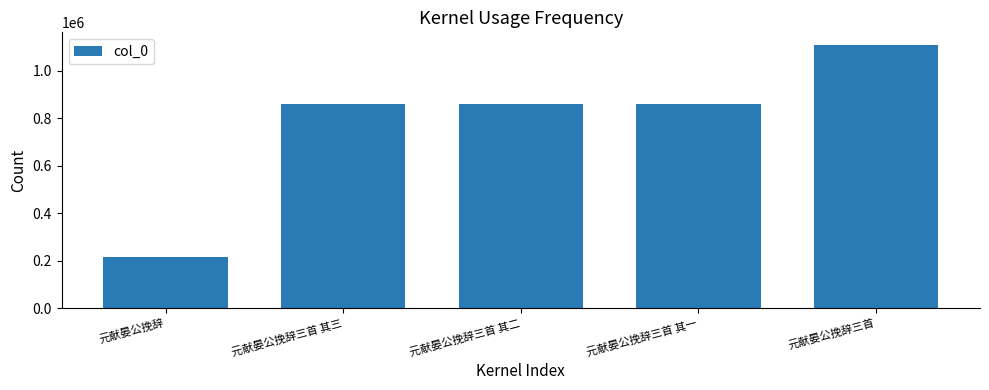

At which label is the value closest to 660620?

元献晏公挽辞三首 其三